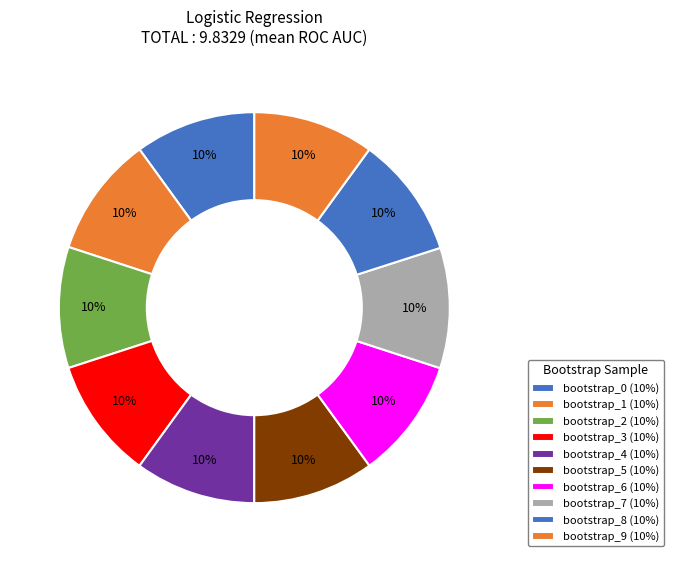

How many segments does this pie chart have?

10